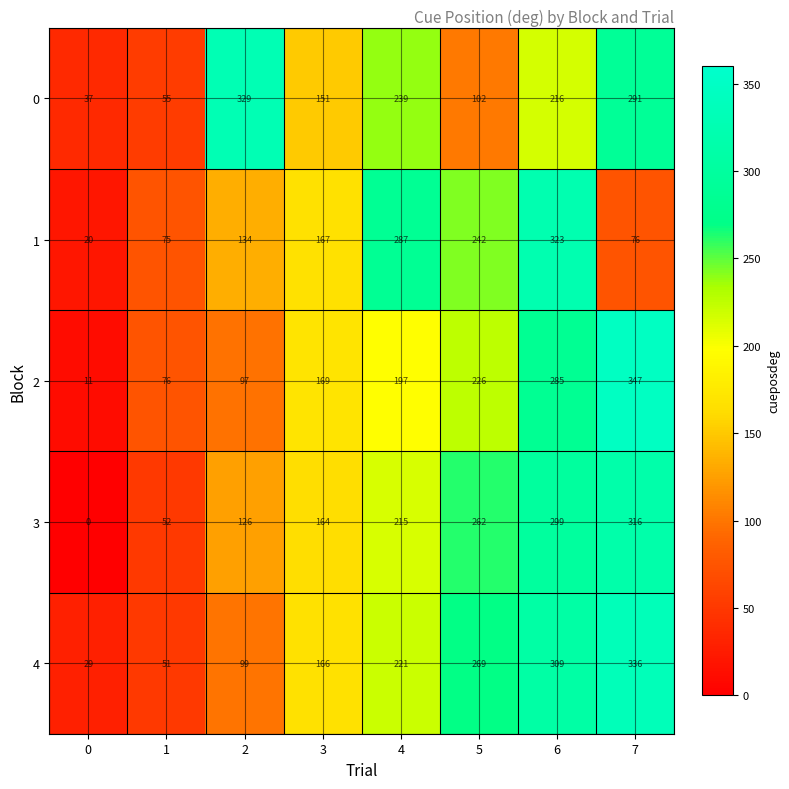

At which label is 4 closest to 182?

3